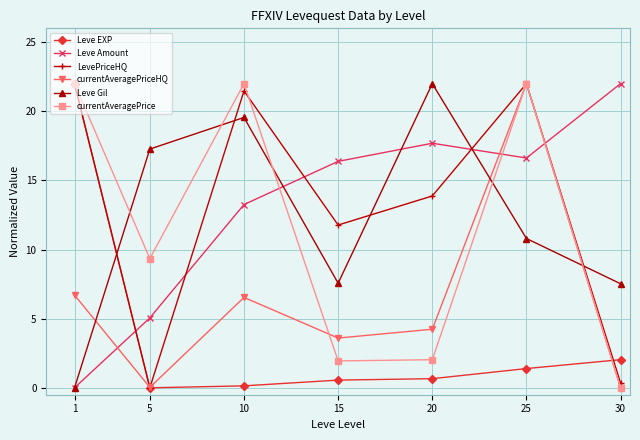

What is the spread (max minus min) of values at 15?

15.8